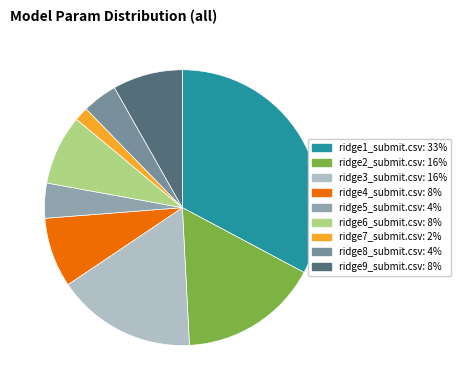

What is the largest slice in the pie chart?

ridge1_submit.csv